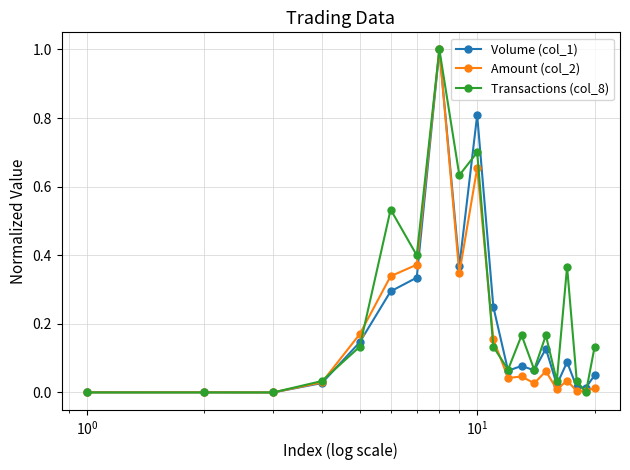

In Amount (col_2), how many points are higher than both neighbors (excluding endpoints)?

6